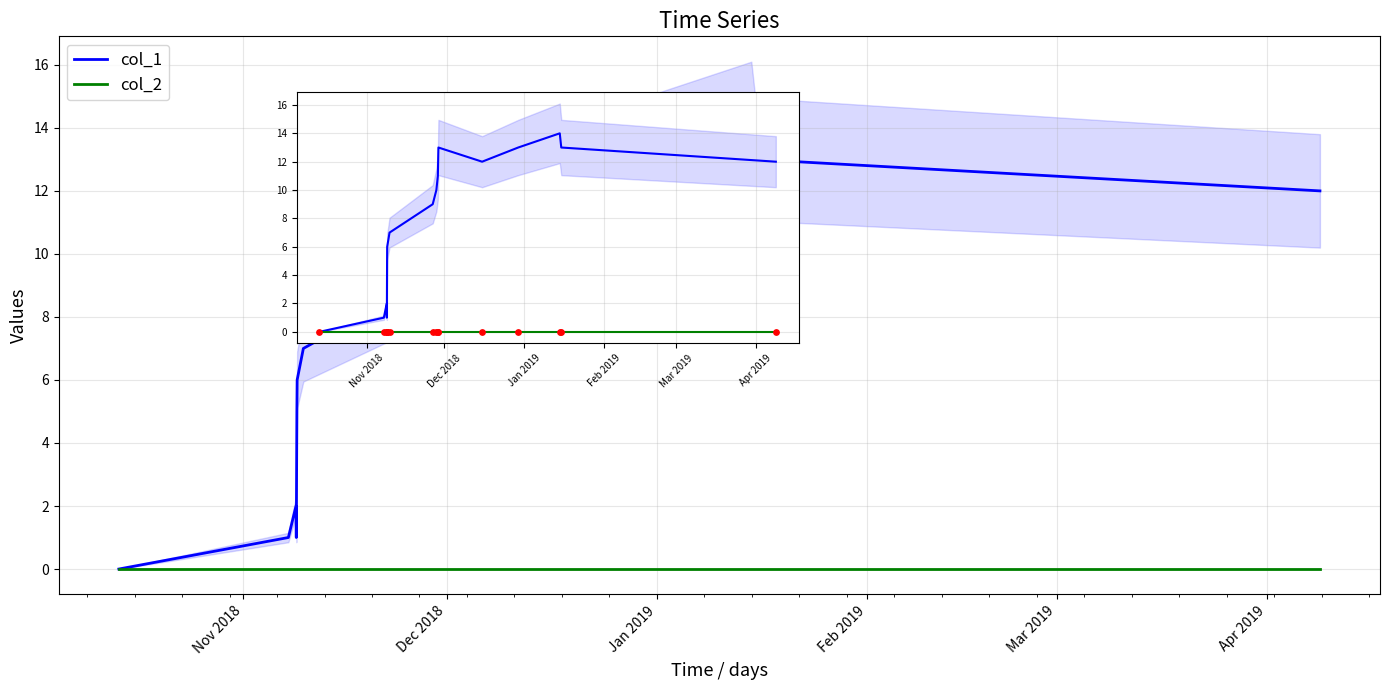

Which series contains the highest Y value?

col_1